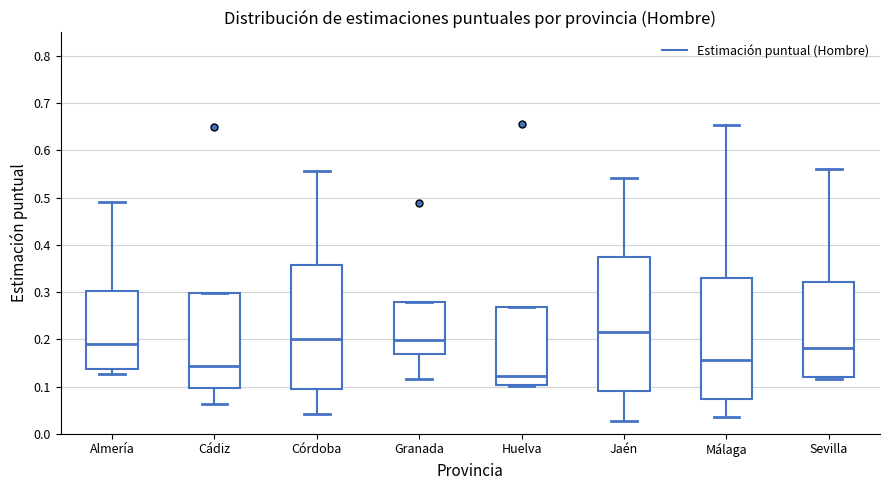

Reading left to right, read every box against the y-axis: the position of its median line, the range the box covers, and the ends of its whiskers. The values are not printed on the chart, so give them approximately, as read against the axis.

Almería: median 0.19, box 0.14 to 0.30, whiskers 0.13 to 0.49
Cádiz: median 0.14, box 0.10 to 0.30, whiskers 0.06 to 0.30
Córdoba: median 0.20, box 0.10 to 0.36, whiskers 0.04 to 0.56
Granada: median 0.20, box 0.17 to 0.28, whiskers 0.12 to 0.28
Huelva: median 0.12, box 0.10 to 0.27, whiskers 0.10 to 0.27
Jaén: median 0.22, box 0.09 to 0.37, whiskers 0.03 to 0.54
Málaga: median 0.16, box 0.07 to 0.33, whiskers 0.04 to 0.65
Sevilla: median 0.18, box 0.12 to 0.32, whiskers 0.12 (just below the box's lower edge) to 0.56